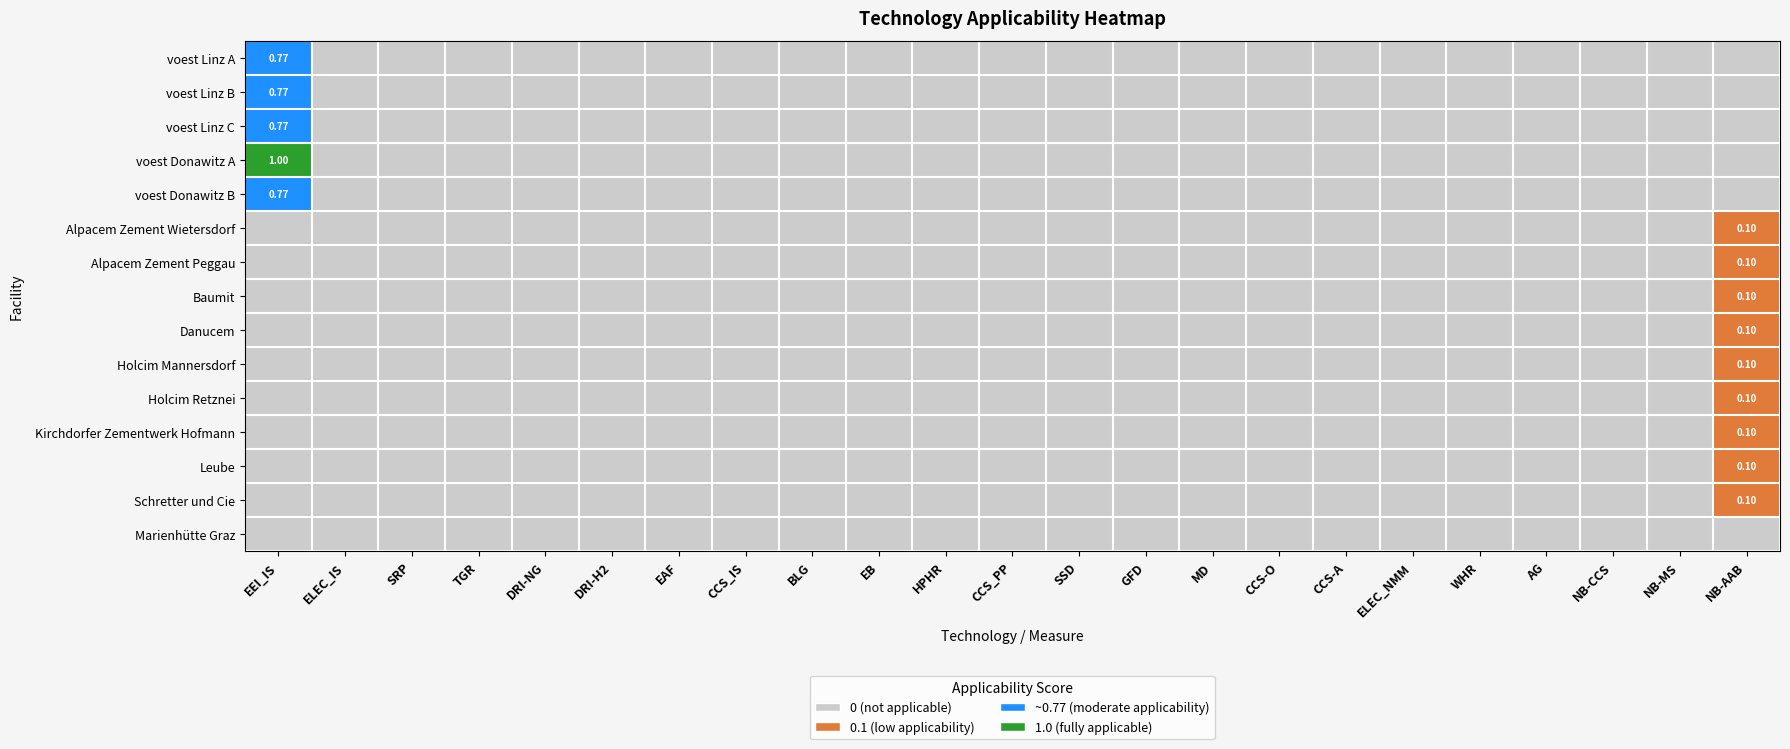

How many categories are shown in the chart?

23